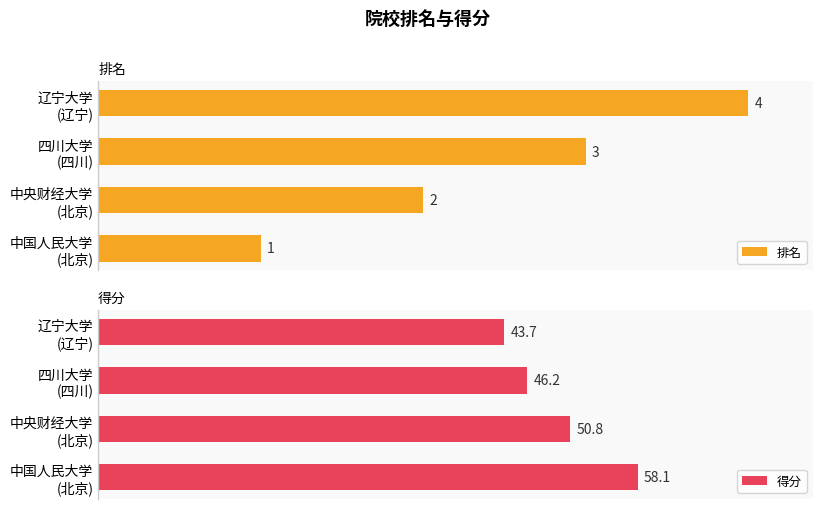

The 得分 series shows 58.1 at 中国人民大学 (北京). True or false?

True